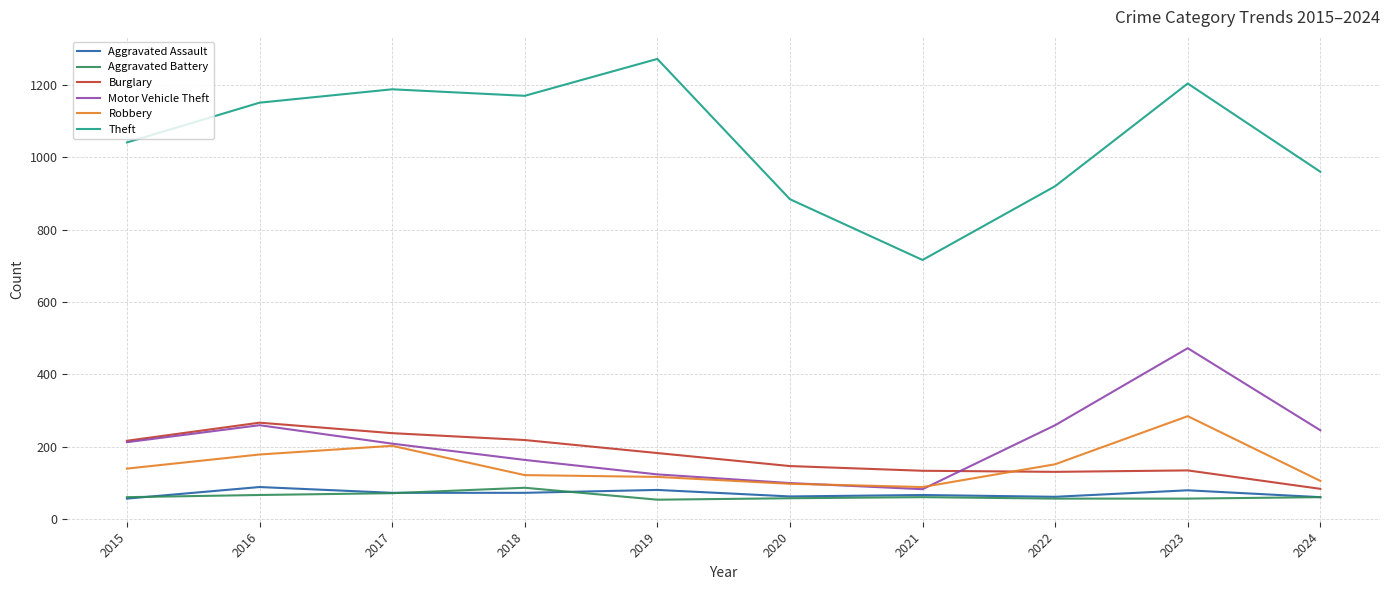

What is the difference between the Robbery values at 2015 and 2019?

23